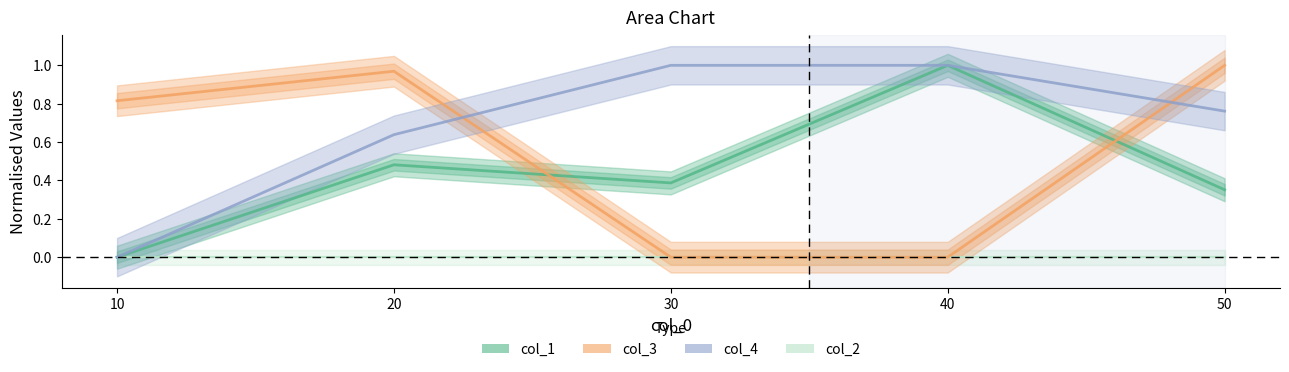

Is this an area chart (filled region under the line)?

No